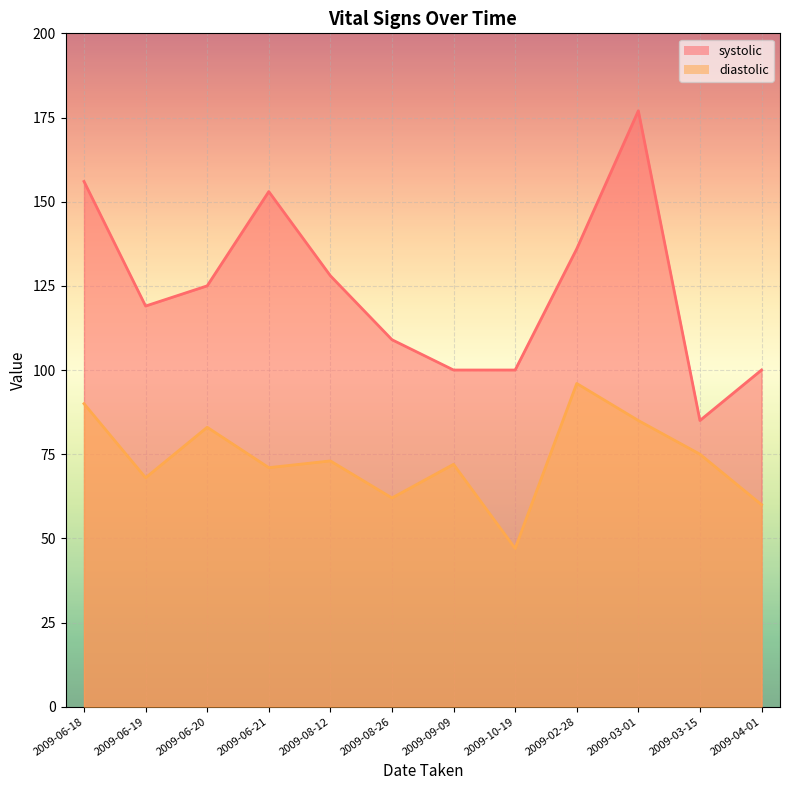

At which category does systolic reach its first local peak?

2009-06-21